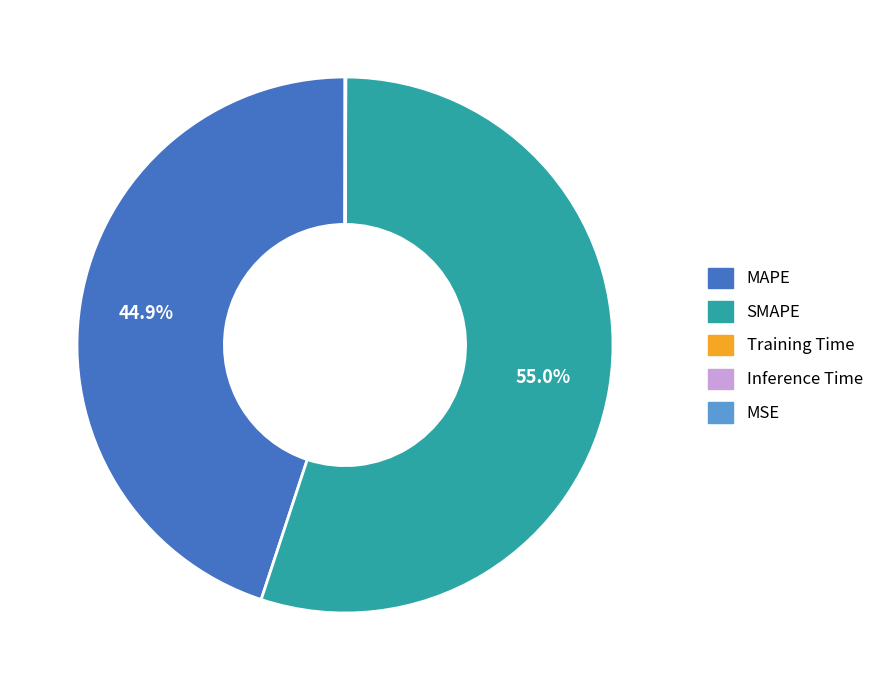

What is the largest slice in the pie chart?

SMAPE